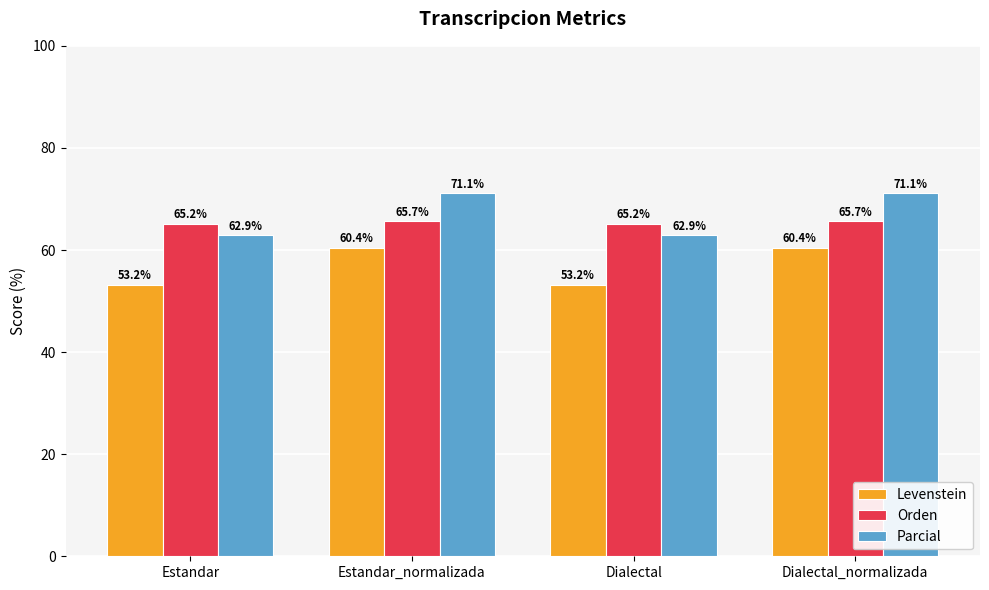

At Dialectal, list the series in order from smallest to largest.

Levenstein, Parcial, Orden